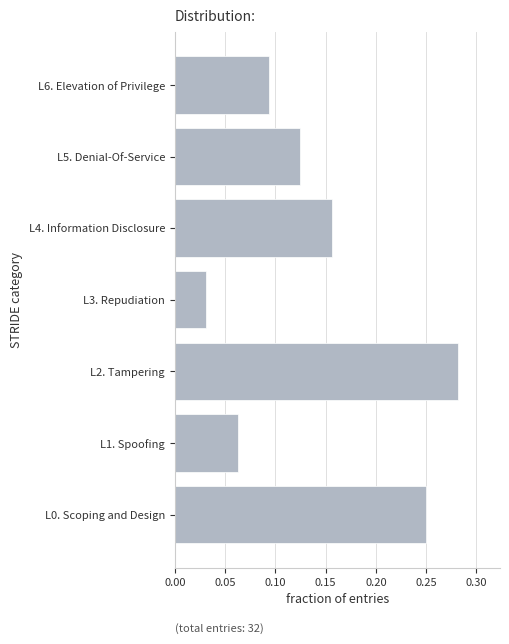

True or false: the data shows 0.0 at L1. Spoofing.

False